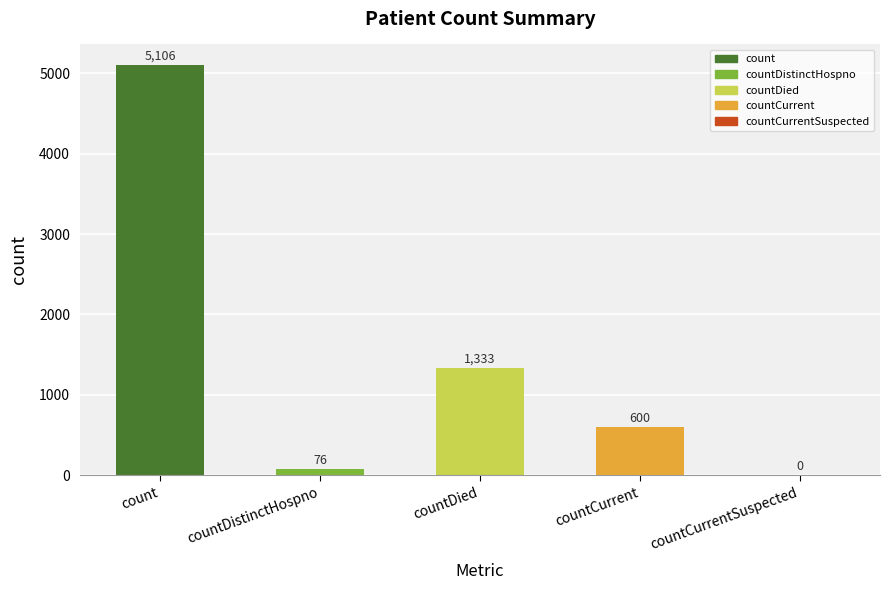

Reading right to left, extract all data points from this chart.

countCurrentSuspected=0	countCurrent=600	countDied=1333	countDistinctHospno=76	count=5106